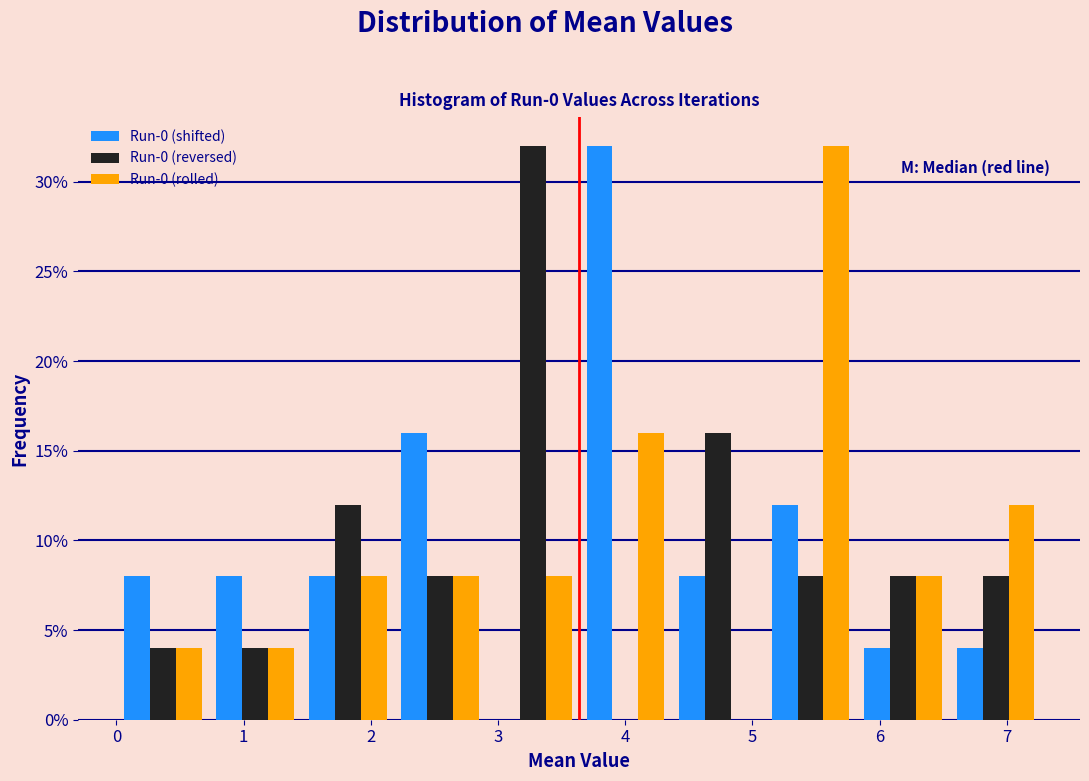

Reading left to right, list every range on the x-axis with the height of the bar of each series over it. Neither the bar edges nor the heights are printed on the chart, so give them approximately, as read against the axes.

0.0 to 0.7: Run-0 (shifted)=8	Run-0 (reversed)=4	Run-0 (rolled)=4
0.7 to 1.5: Run-0 (shifted)=8	Run-0 (reversed)=4	Run-0 (rolled)=4
1.5 to 2.2: Run-0 (shifted)=8	Run-0 (reversed)=12	Run-0 (rolled)=8
2.2 to 2.9: Run-0 (shifted)=16	Run-0 (reversed)=8	Run-0 (rolled)=8
2.9 to 3.6: Run-0 (shifted)=0	Run-0 (reversed)=32	Run-0 (rolled)=8
3.6 to 4.4: Run-0 (shifted)=32	Run-0 (reversed)=0	Run-0 (rolled)=16
4.4 to 5.1: Run-0 (shifted)=8	Run-0 (reversed)=16	Run-0 (rolled)=0
5.1 to 5.8: Run-0 (shifted)=12	Run-0 (reversed)=8	Run-0 (rolled)=32
5.8 to 6.5: Run-0 (shifted)=4	Run-0 (reversed)=8	Run-0 (rolled)=8
6.5 to 7.3: Run-0 (shifted)=4	Run-0 (reversed)=8	Run-0 (rolled)=12